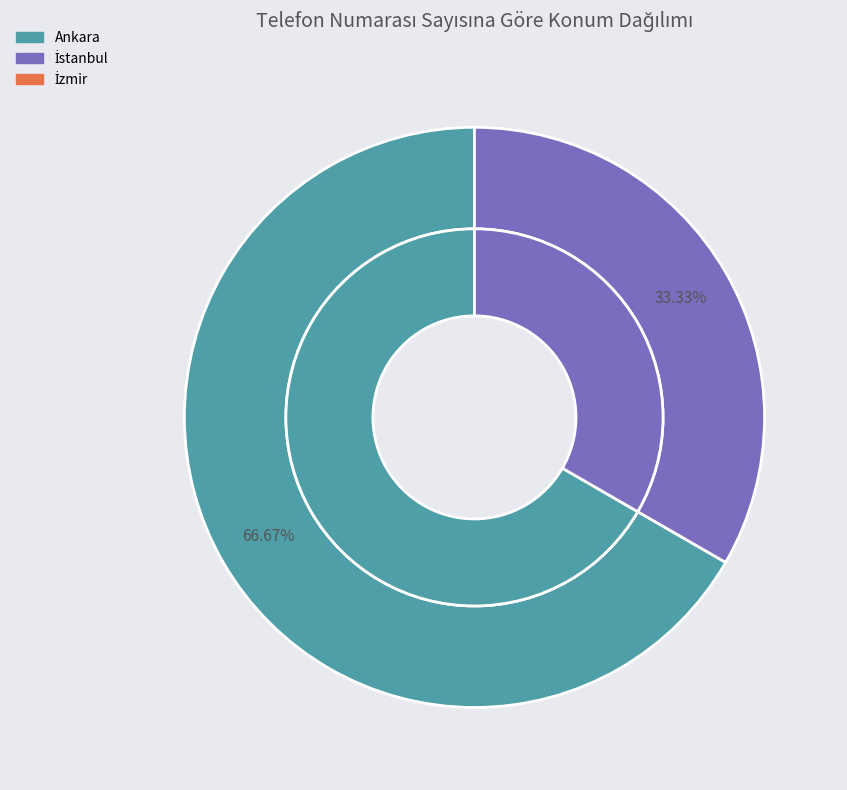

To the nearest percent, what is the average slice percentage?

33%